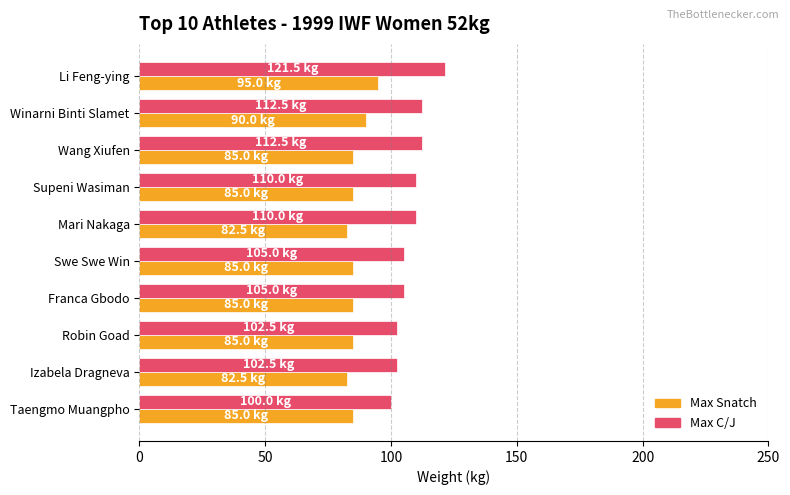

What is the minimum value for Max Snatch?

82.5